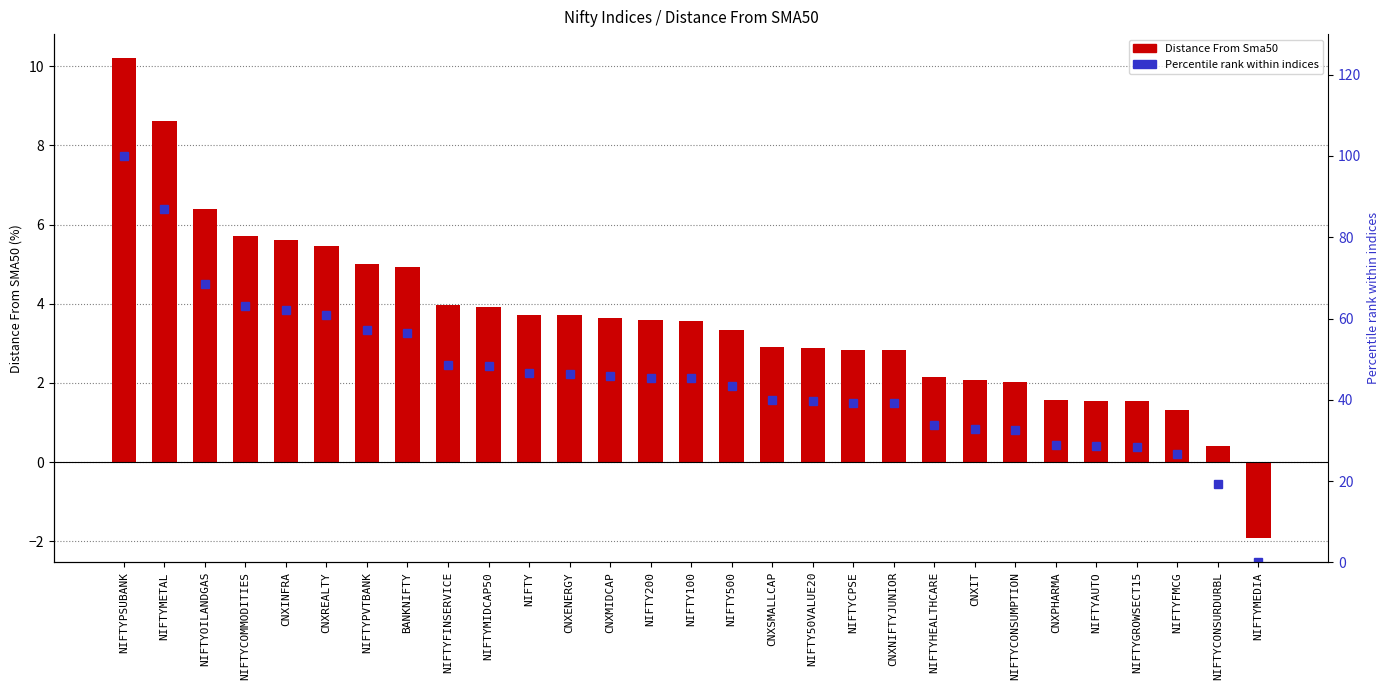

What is the difference between the Percentile rank within indices values at NIFTYGROWSECT15 and NIFTY500?

14.9